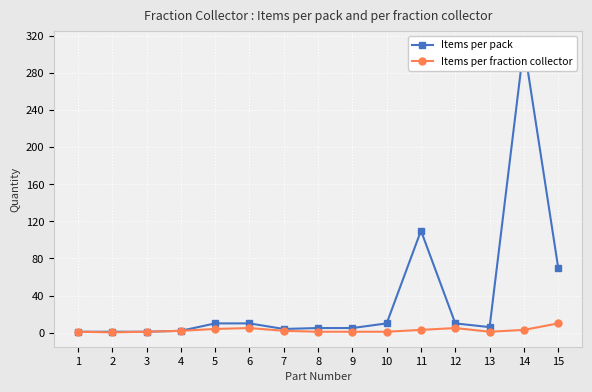

True or false: Items per pack has more than 0 interior local peaks.

True